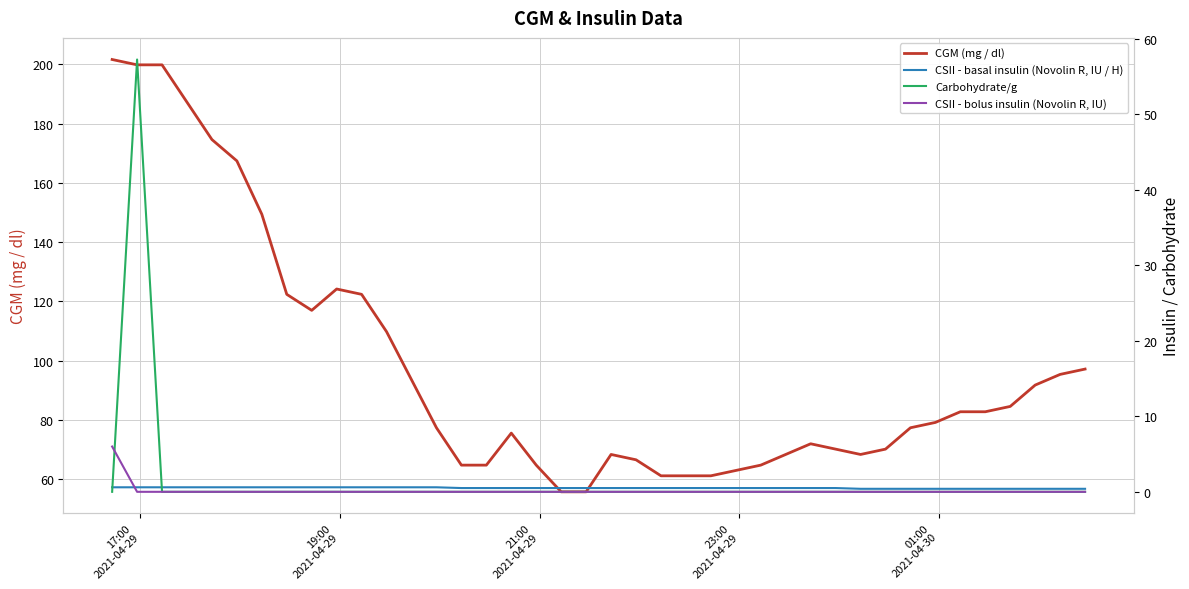

Count the number of data series in this chart.

4